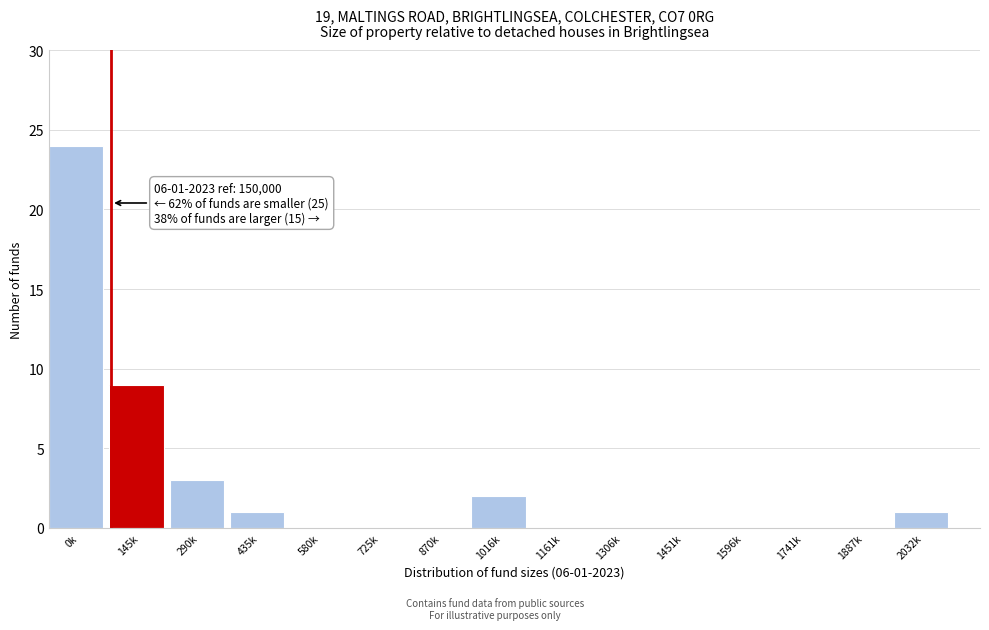

Reading left to right, transcribe all the data shown in this chart.

0k=24	145k=9	290k=3	435k=1	580k=0	725k=0	870k=0	1016k=2	1161k=0	1306k=0	1451k=0	1596k=0	1741k=0	1887k=0	2032k=1